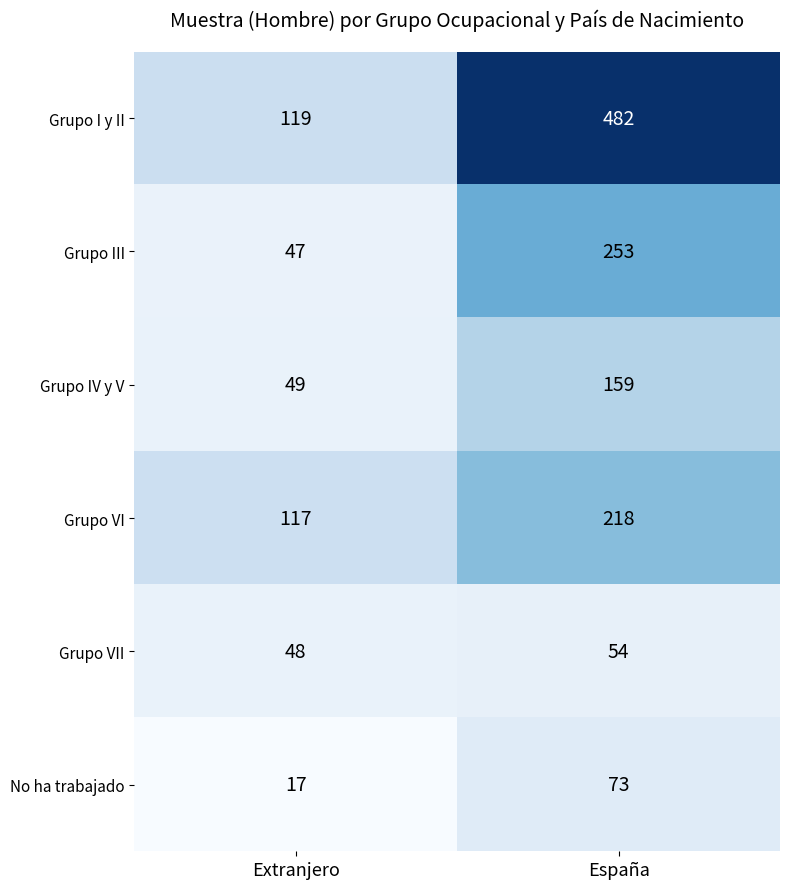

Count the number of data series in this chart.

6